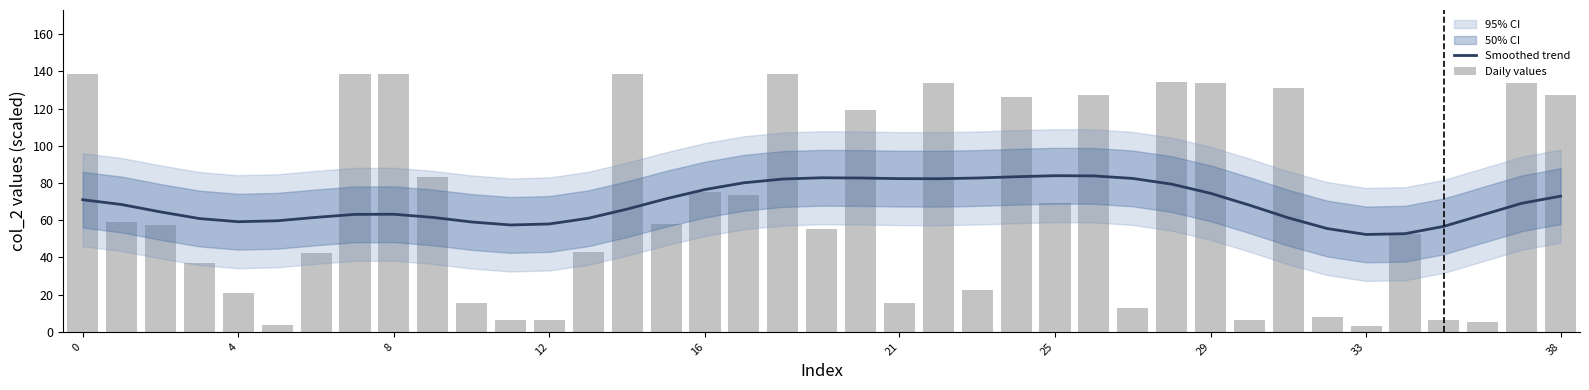

What is the minimum value for Smoothed trend?

52.3